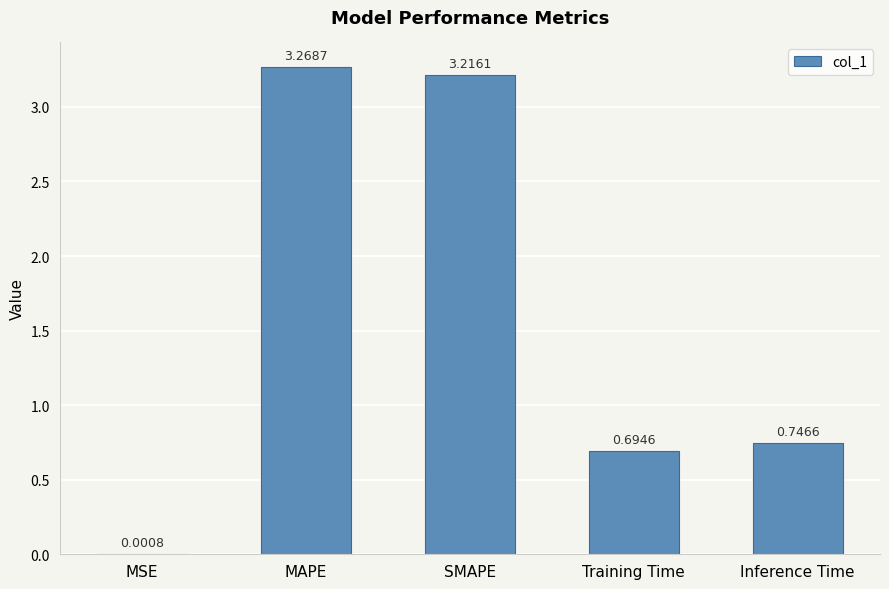

What is the ratio of the value at MAPE to the value at SMAPE?

1.0